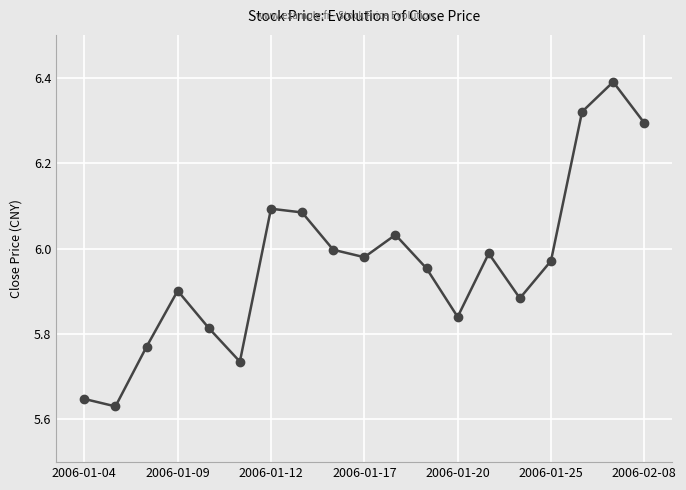

True or false: the data has more than 2 interior local peaks.

True